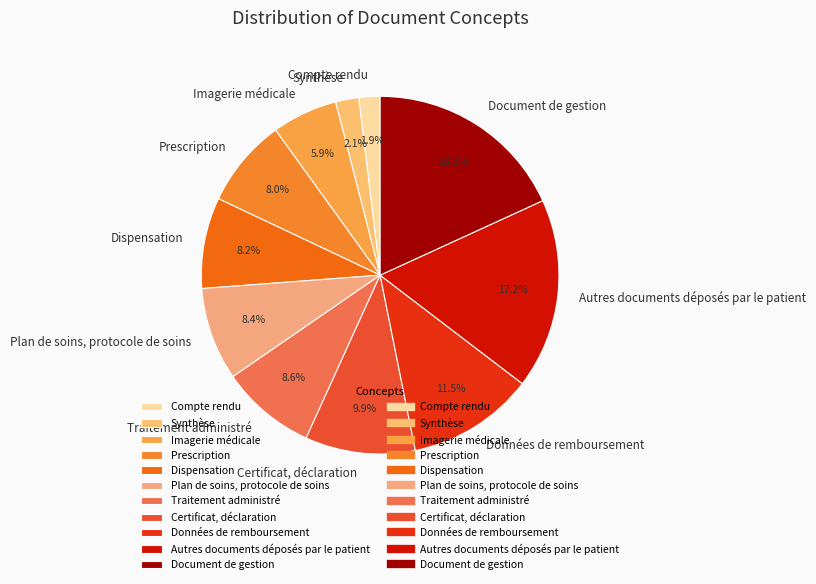

To the nearest percent, what percentage of the pie is Certificat, déclaration?

10%